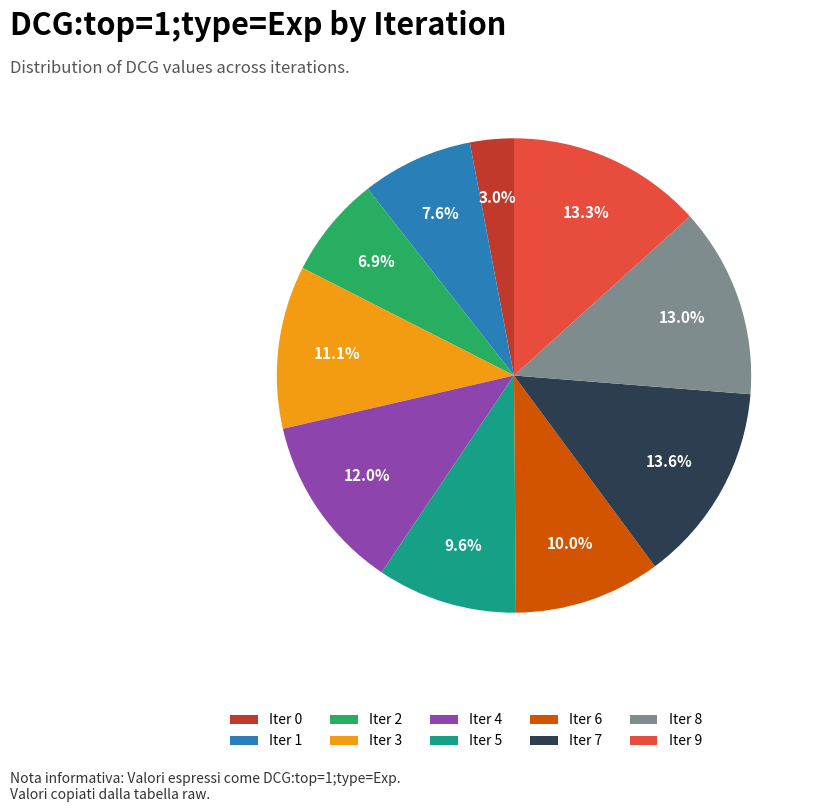

Between Iter 7 and Iter 3, which is larger?

Iter 7